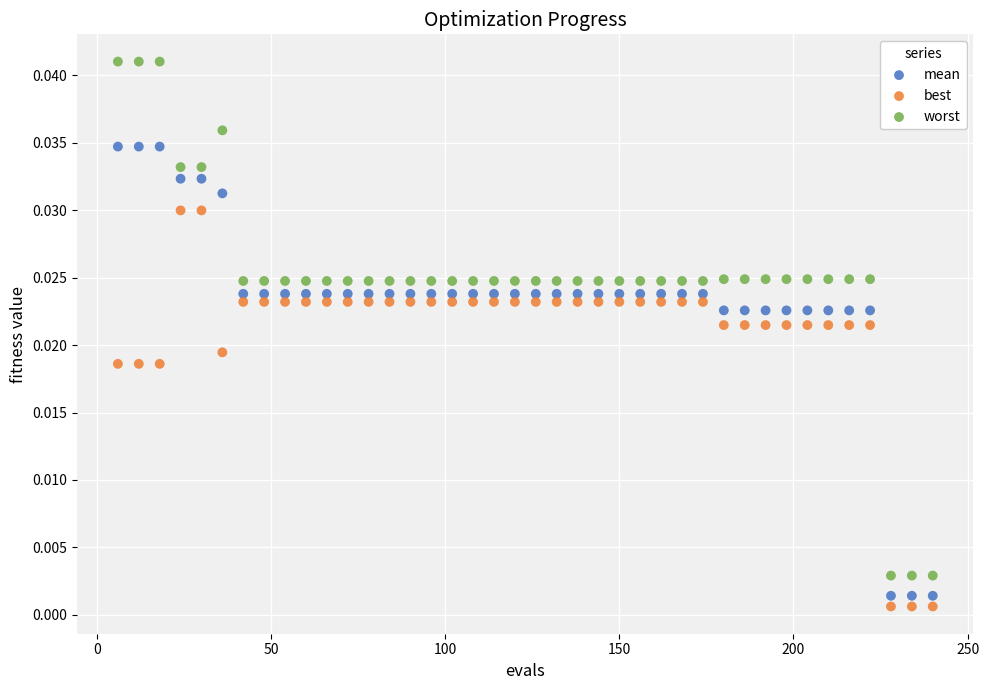

Which series contains the lowest Y value?

best